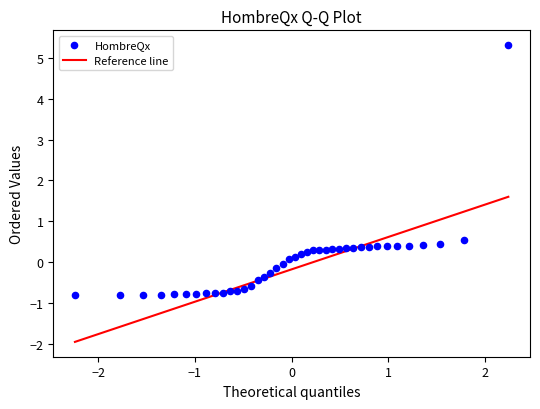

What is the range of X values (max minus min)?

4.5